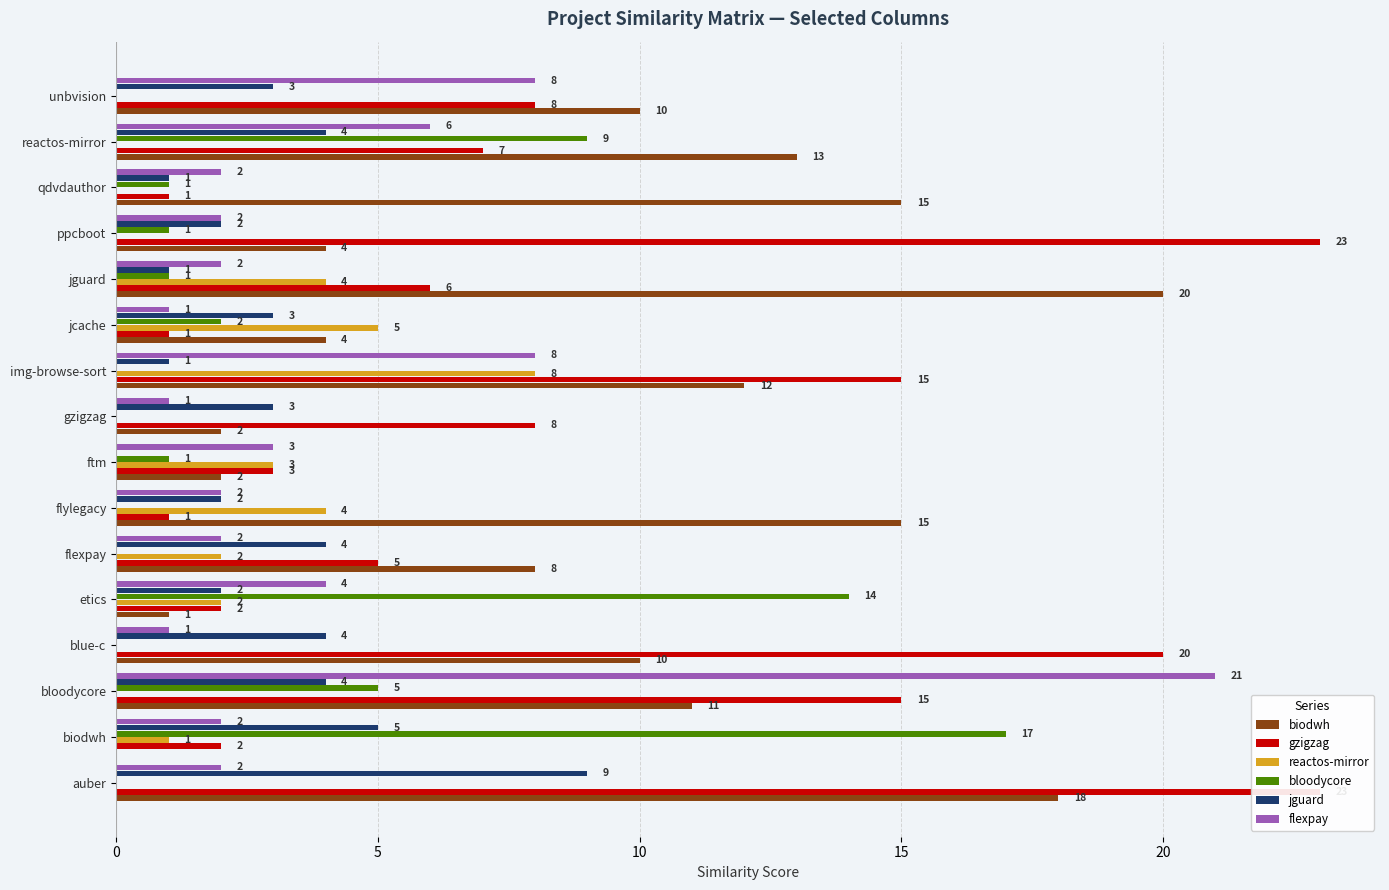

How many jguard values are between 2 and 4?

10